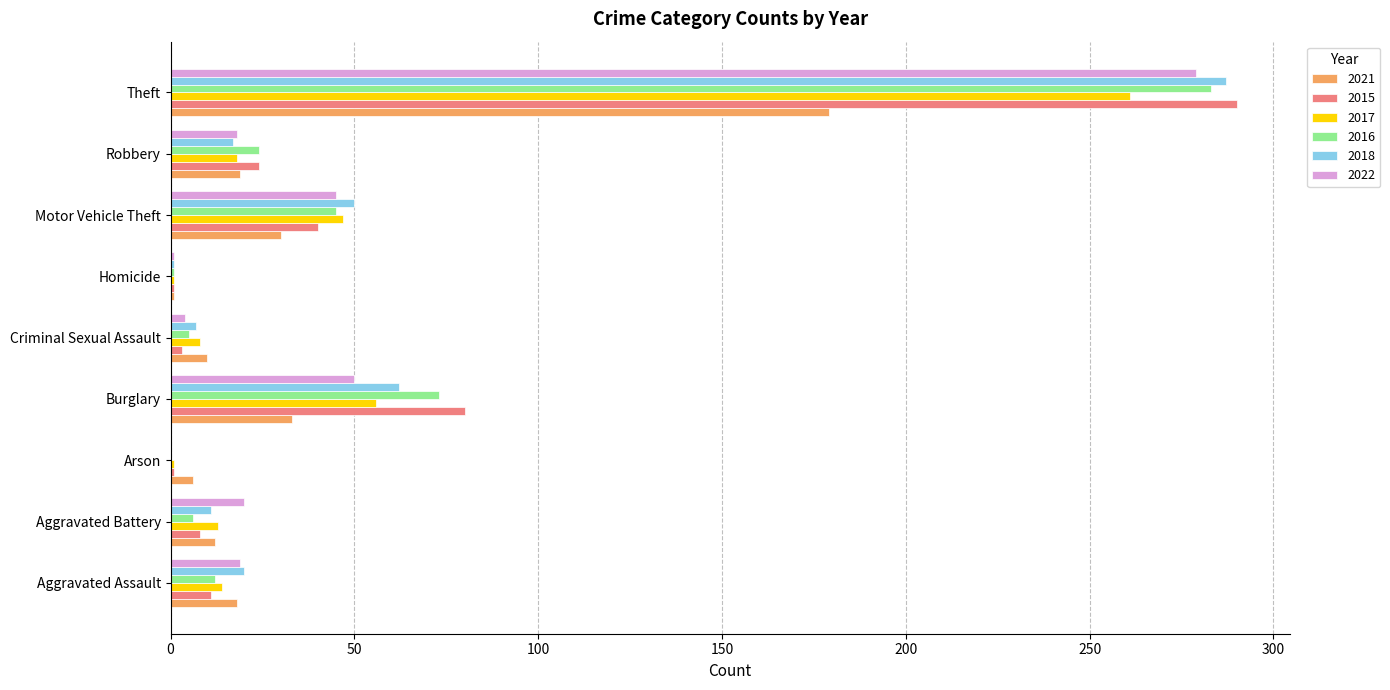

What is the sum of all 2016 values?

449